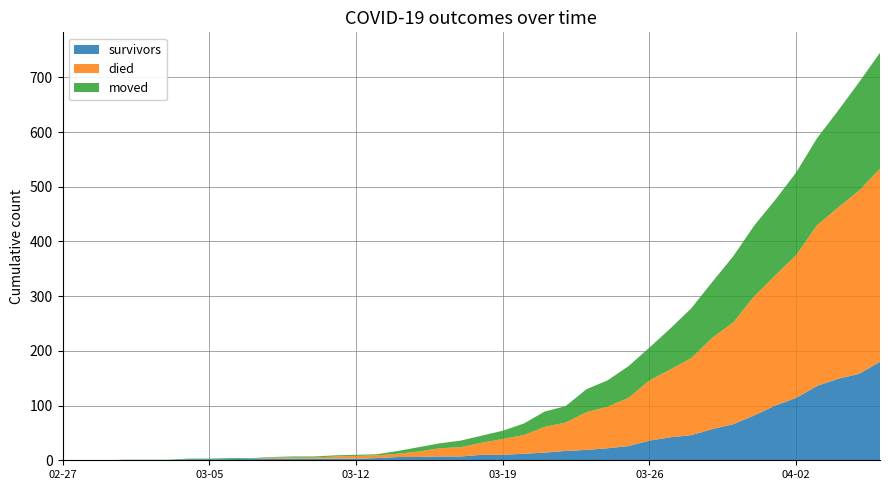

Reading right to left, extract all data points from this chart.

survivors: 2020-04-06=180	2020-04-05=158	2020-04-04=149	2020-04-03=136	2020-04-02=114	2020-04-01=100	2020-03-31=82	2020-03-30=66	2020-03-29=57	2020-03-28=46	2020-03-27=42	2020-03-26=36	2020-03-25=26	2020-03-24=22	2020-03-23=19	2020-03-22=17	2020-03-21=14	2020-03-20=12	2020-03-19=10	2020-03-18=10	2020-03-17=7	2020-03-16=7	2020-03-15=6	2020-03-14=6	2020-03-13=4	2020-03-12=3	2020-03-11=3	2020-03-10=3	2020-03-09=3	2020-03-08=3	2020-03-07=3	2020-03-06=2	2020-03-05=2	2020-03-04=2	2020-03-03=0	2020-03-02=0	2020-03-01=0	2020-02-29=0	2020-02-28=0	2020-02-27=0
died: 2020-04-06=353	2020-04-05=335	2020-04-04=313	2020-04-03=294	2020-04-02=261	2020-04-01=238	2020-03-31=218	2020-03-30=186	2020-03-29=167	2020-03-28=141	2020-03-27=124	2020-03-26=110	2020-03-25=88	2020-03-24=76	2020-03-23=69	2020-03-22=52	2020-03-21=47	2020-03-20=34	2020-03-19=29	2020-03-18=22	2020-03-17=17	2020-03-16=15	2020-03-15=10	2020-03-14=6	2020-03-13=5	2020-03-12=5	2020-03-11=4	2020-03-10=2	2020-03-09=2	2020-03-08=2	2020-03-07=0	2020-03-06=0	2020-03-05=0	2020-03-04=0	2020-03-03=0	2020-03-02=0	2020-03-01=0	2020-02-29=0	2020-02-28=0	2020-02-27=0
moved: 2020-04-06=212	2020-04-05=198	2020-04-04=177	2020-04-03=159	2020-04-02=151	2020-04-01=138	2020-03-31=129	2020-03-30=121	2020-03-29=102	2020-03-28=91	2020-03-27=75	2020-03-26=60	2020-03-25=58	2020-03-24=48	2020-03-23=42	2020-03-22=30	2020-03-21=28	2020-03-20=21	2020-03-19=15	2020-03-18=13	2020-03-17=12	2020-03-16=9	2020-03-15=8	2020-03-14=5	2020-03-13=2	2020-03-12=2	2020-03-11=2	2020-03-10=2	2020-03-09=2	2020-03-08=1	2020-03-07=1	2020-03-06=2	2020-03-05=1	2020-03-04=1	2020-03-03=1	2020-03-02=1	2020-03-01=1	2020-02-29=0	2020-02-28=0	2020-02-27=0